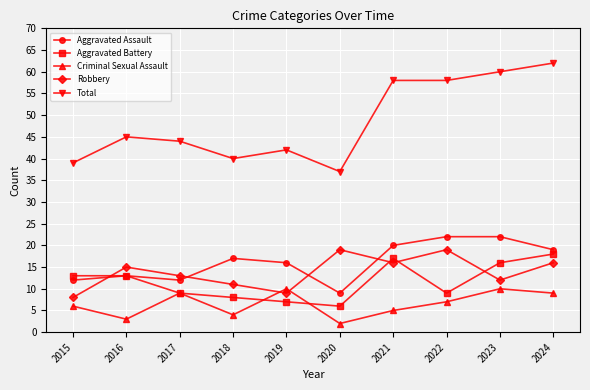

Reading left to right, what are all the values shown in this chart?

Aggravated Assault: 2015=12	2016=13	2017=12	2018=17	2019=16	2020=9	2021=20	2022=22	2023=22	2024=19
Aggravated Battery: 2015=13	2016=13	2017=9	2018=8	2019=7	2020=6	2021=17	2022=9	2023=16	2024=18
Criminal Sexual Assault: 2015=6	2016=3	2017=9	2018=4	2019=10	2020=2	2021=5	2022=7	2023=10	2024=9
Robbery: 2015=8	2016=15	2017=13	2018=11	2019=9	2020=19	2021=16	2022=19	2023=12	2024=16
Total: 2015=39	2016=45	2017=44	2018=40	2019=42	2020=37	2021=58	2022=58	2023=60	2024=62